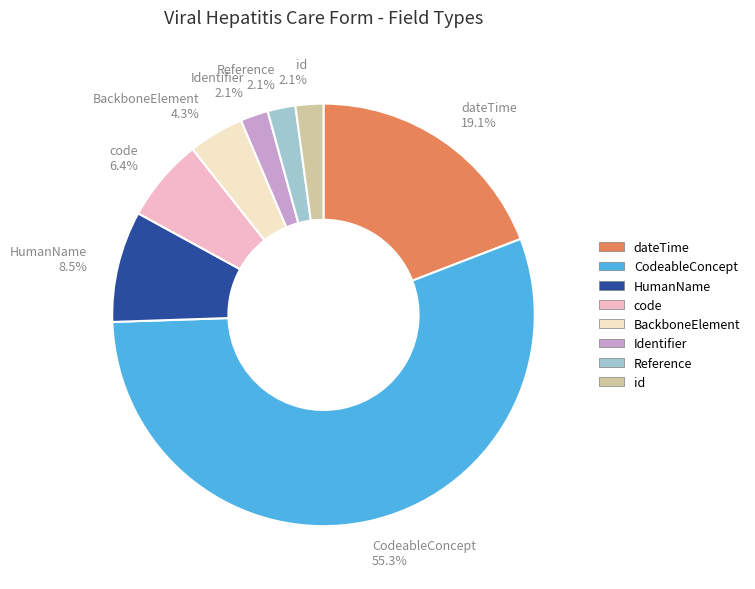

Which category accounts for the majority?

CodeableConcept